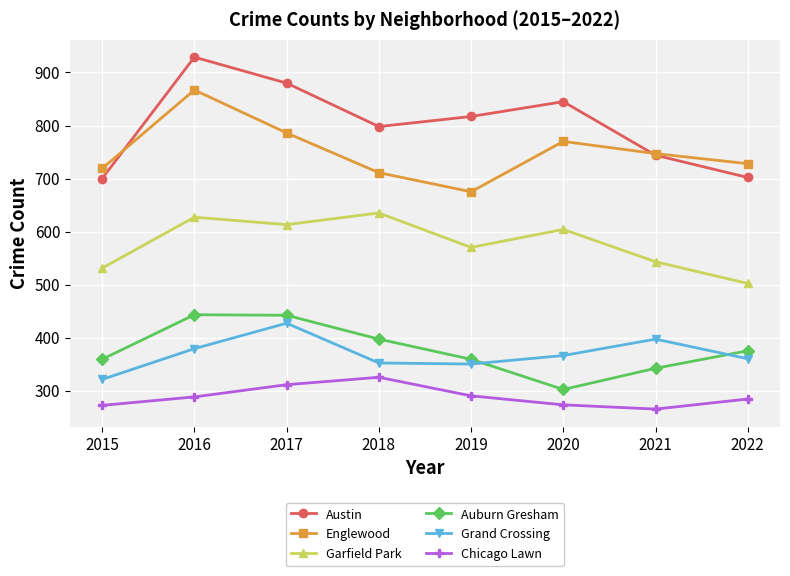

What is the value of the Auburn Gresham point at the 3rd from the left?

442